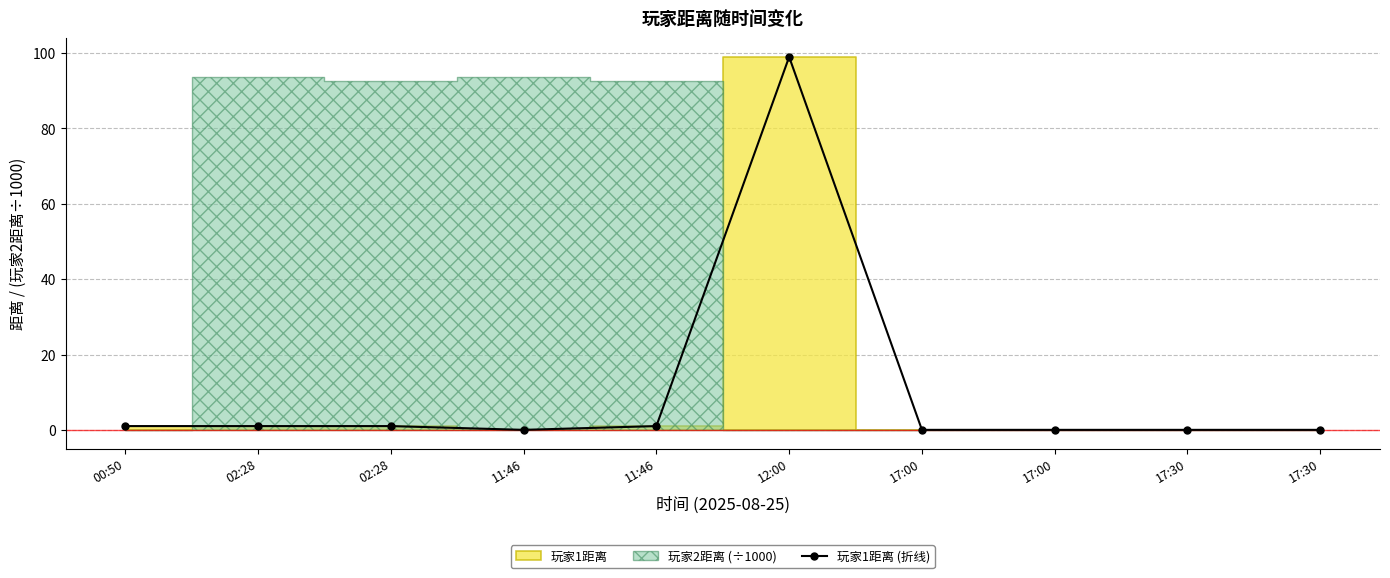

True or false: the data has more than 1 interior local peaks.

False